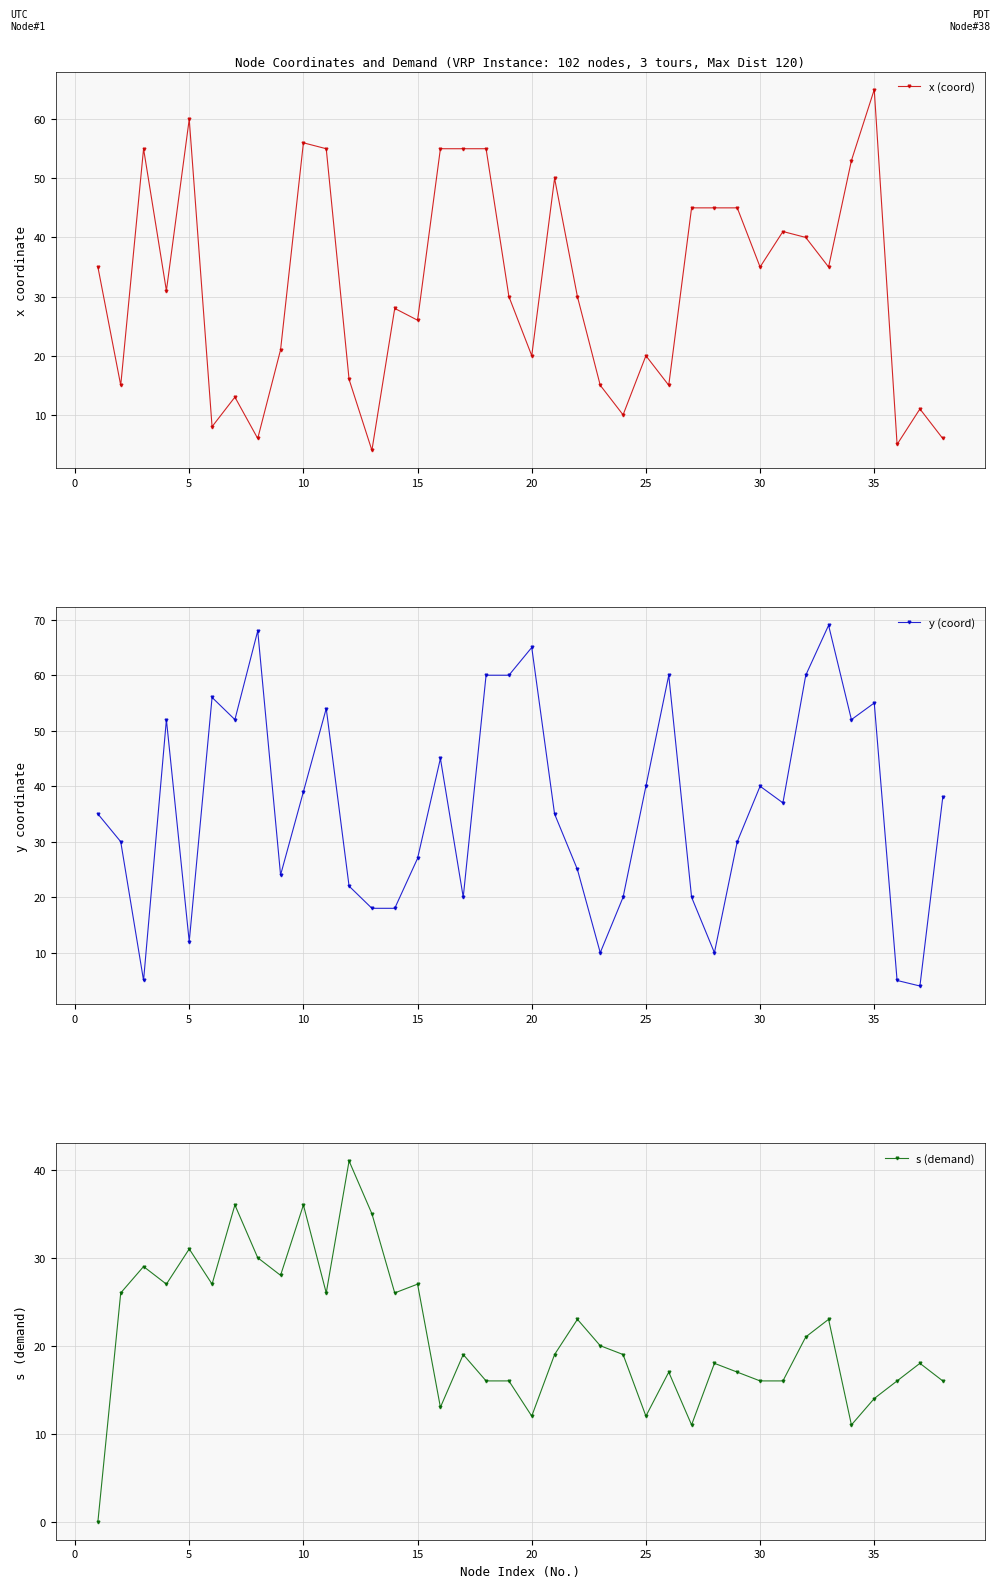

How many intersections are there between s (demand) and x (coord)?

13